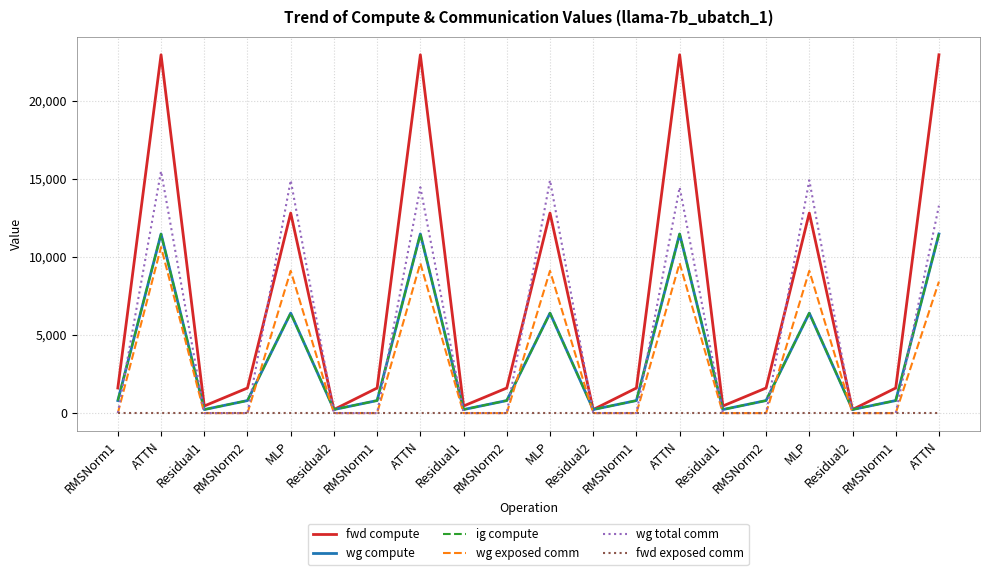

Which series has the largest range (max minus min)?

fwd compute